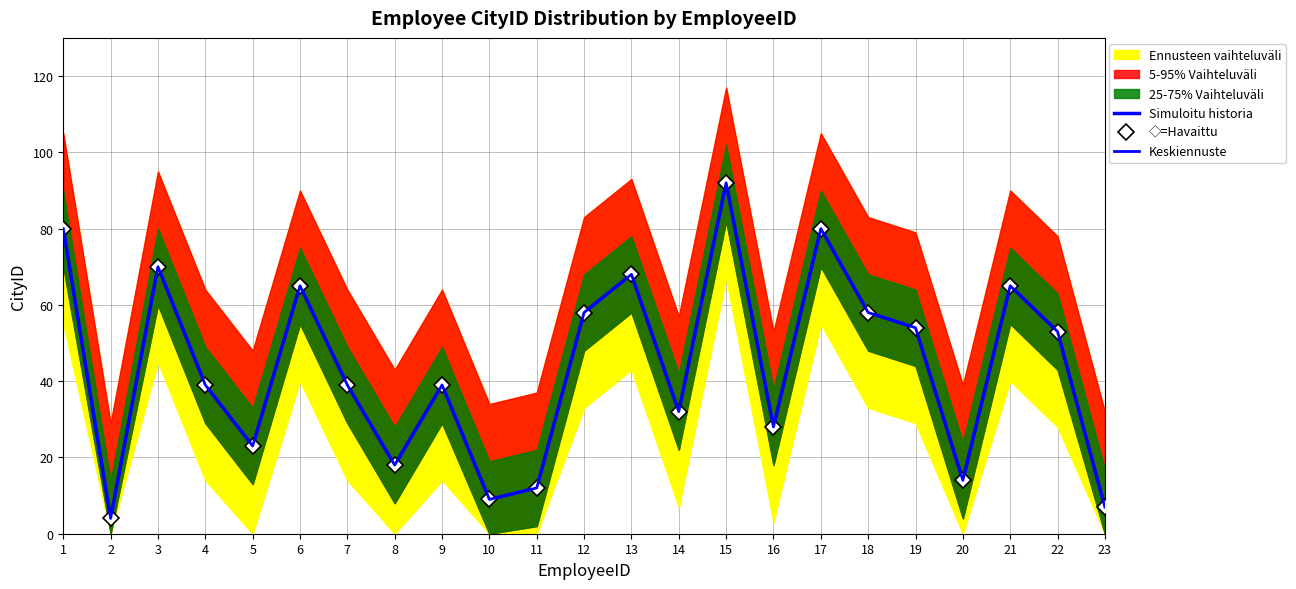

What is the average value of the Simuloitu historia series?

44